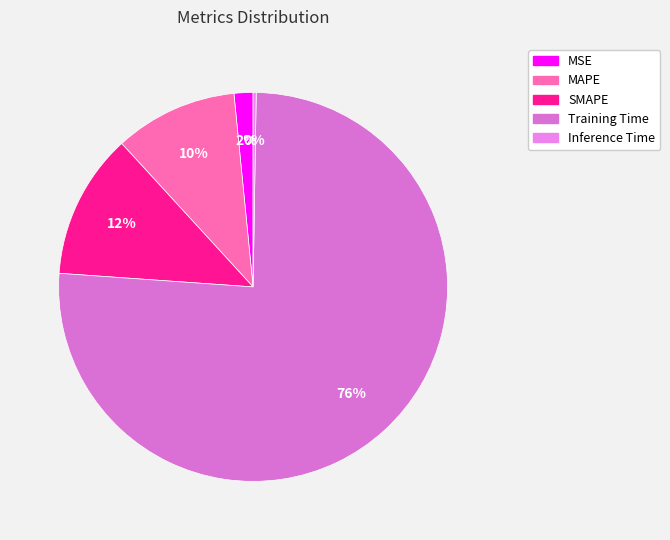

Which slice is the largest?

Training Time